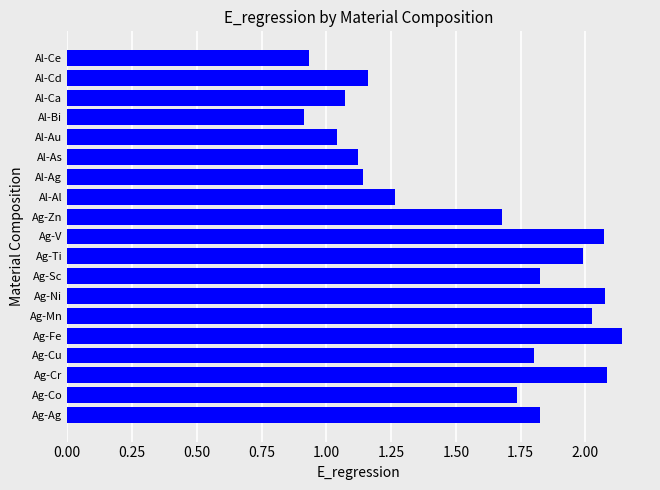

Where is the data nearest to the value 1?

Al-Au